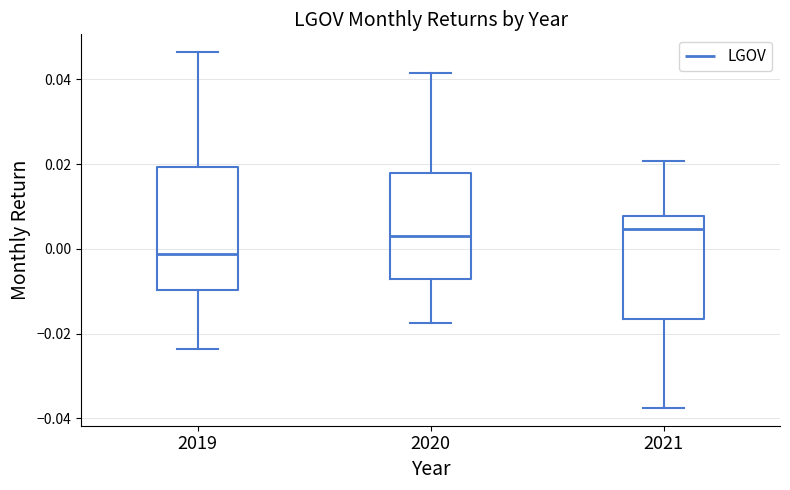

Reading left to right, read every box against the y-axis: the position of its median line, the range the box covers, and the ends of its whiskers. The values are not printed on the chart, so give them approximately, as read against the axis.

2019: median -0.002, box -0.010 to 0.020, whiskers -0.024 to 0.046
2020: median 0.002, box -0.008 to 0.018, whiskers -0.018 to 0.042
2021: median 0.004, box -0.016 to 0.008, whiskers -0.038 to 0.020